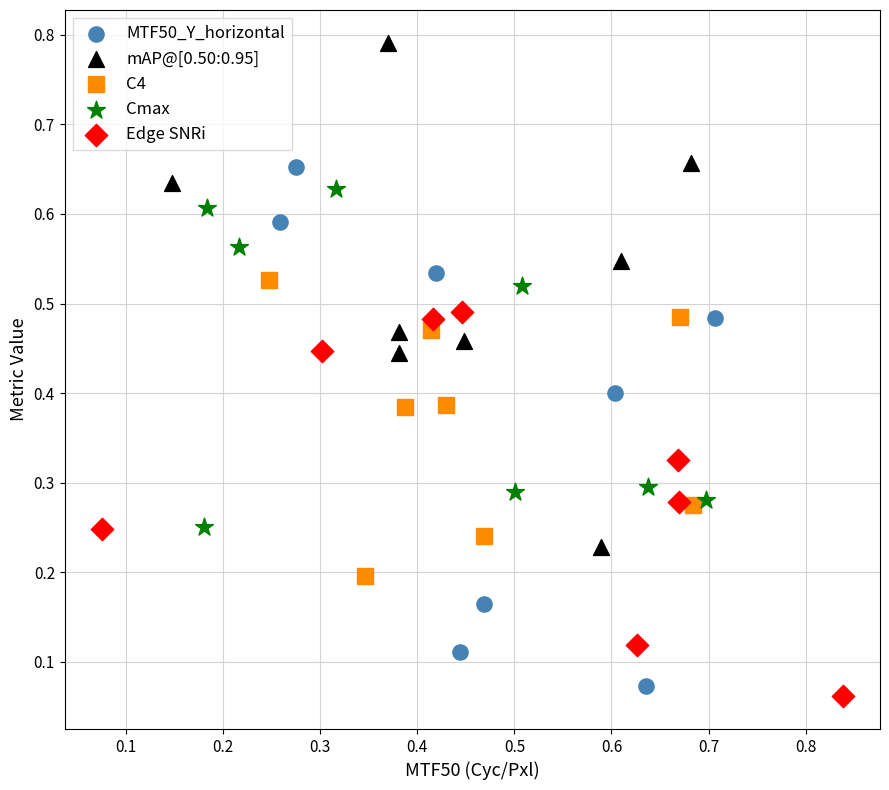

What are all the series names shown in the legend?

MTF50_Y_horizontal, mAP@[0.50:0.95], C4, Cmax, Edge SNRi